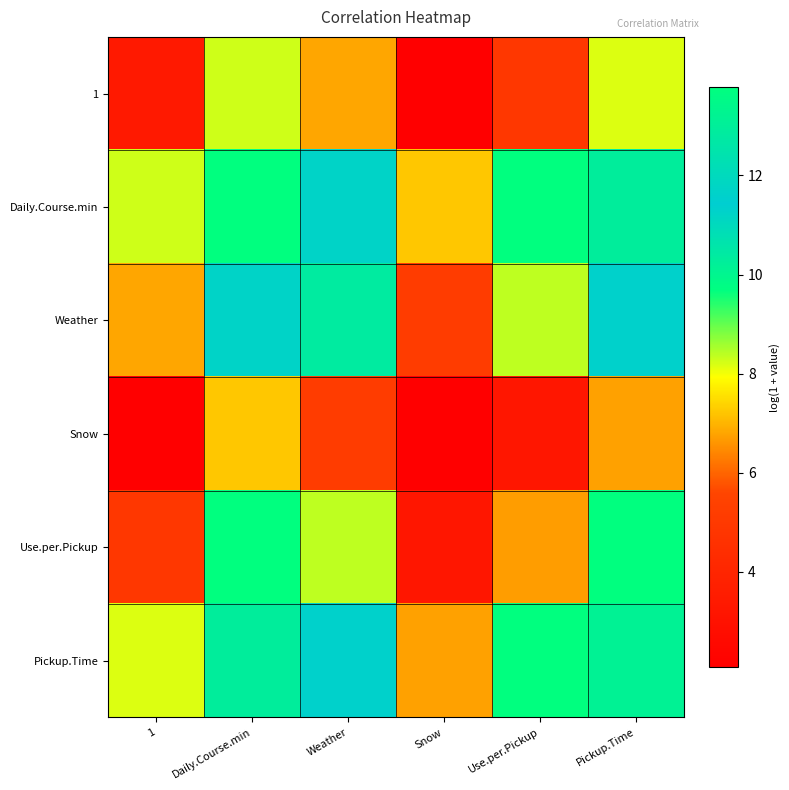

At which category is the sum across all series the highest?

Daily.Course.min